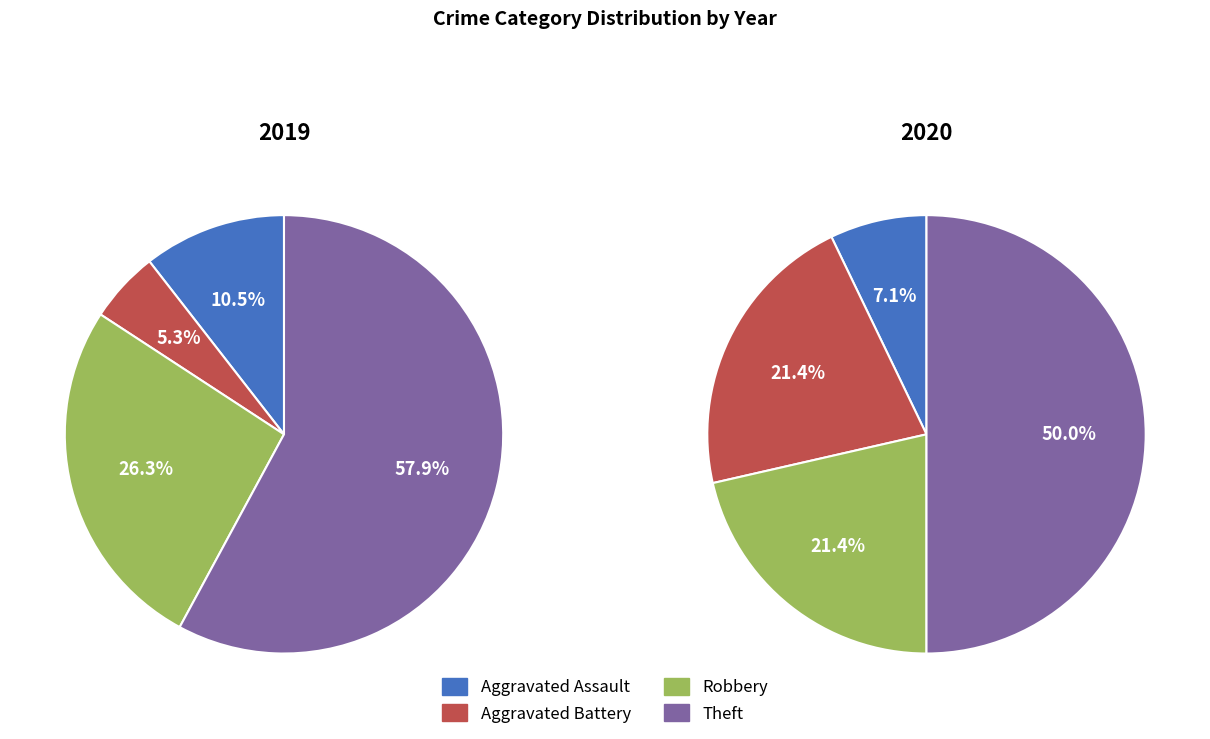

To the nearest percent, what percentage of the pie is values_2020?

21%